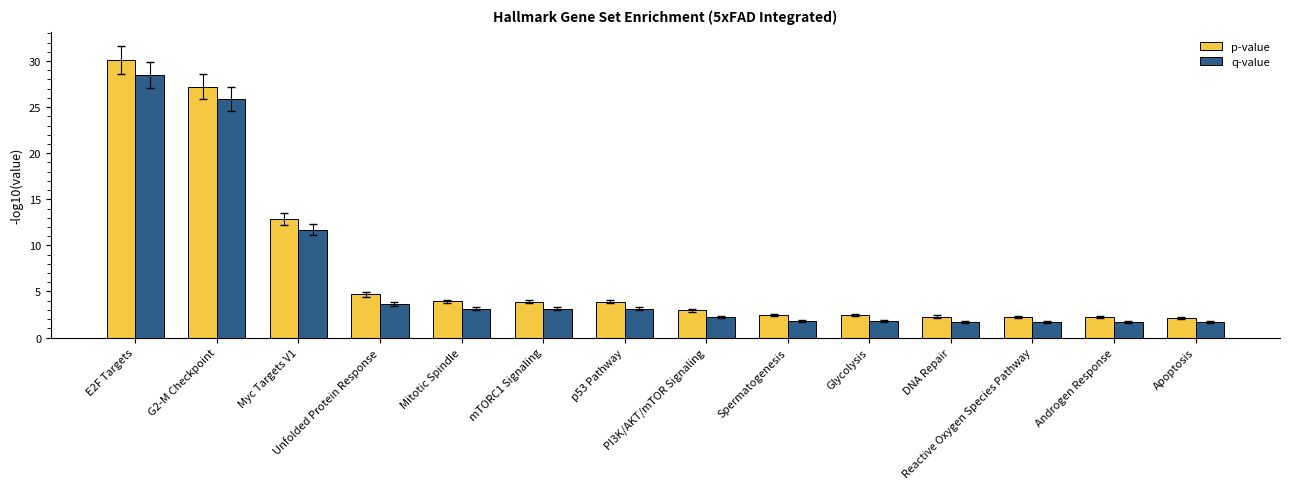

How many bars are there in each group?

2